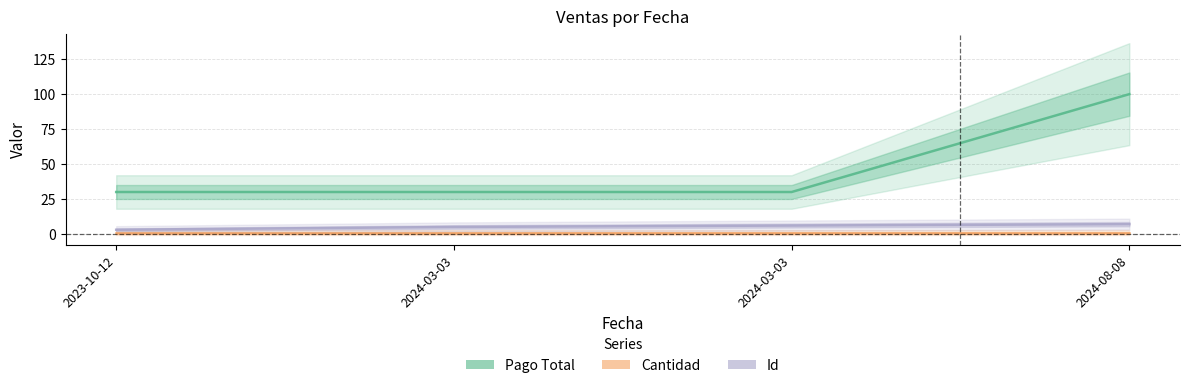

True or false: Cantidad and Pago Total cross at least once.

False